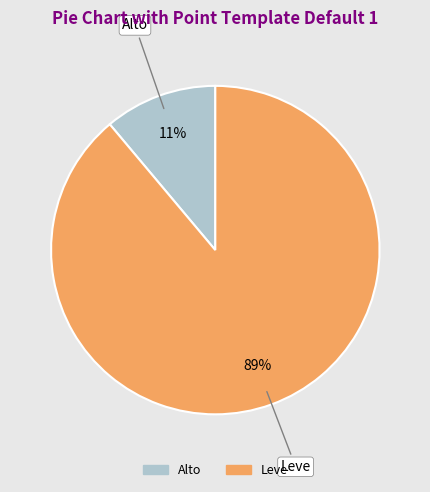

Which category has the biggest portion of the pie?

Leve